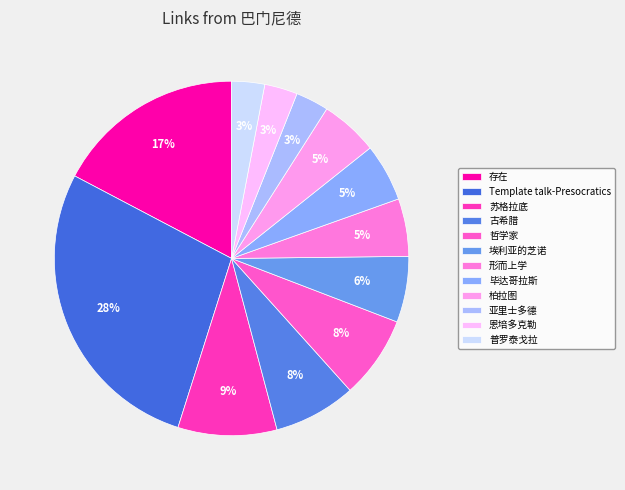

The 存在 slice represents 28% of the pie. True or false?

False